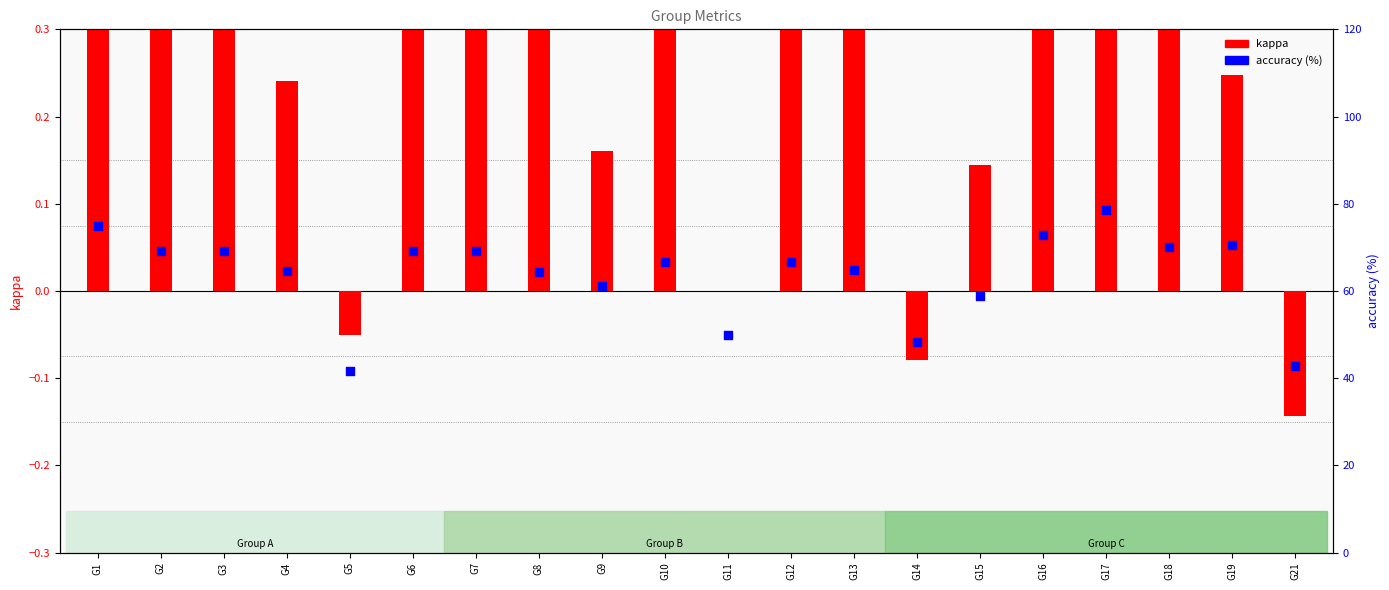

Is the value of accuracy (%) at G17 greater than the value of kappa at G2?

Yes